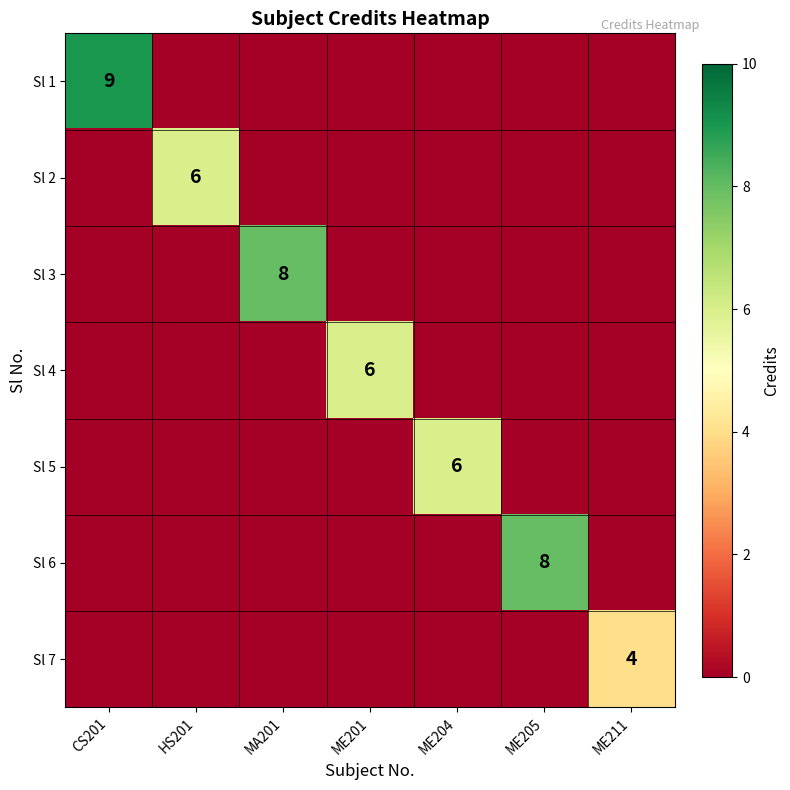

Rank the categories by Sl 5 value from highest to lowest.

ME204, CS201, HS201, MA201, ME201, ME205, ME211